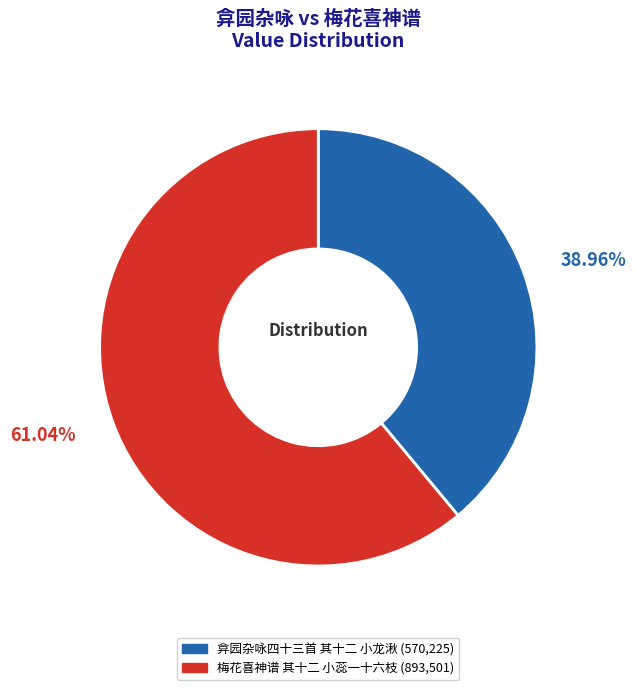

Count the number of slices in the pie.

2